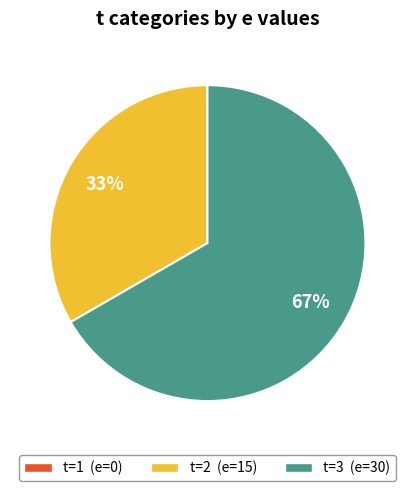

To the nearest percent, what is the average slice percentage?

33%